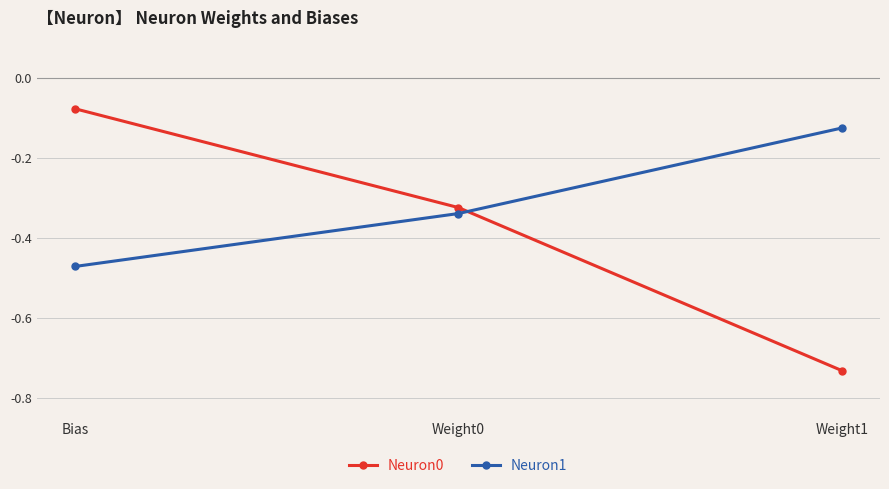

What position from the right is Bias?

3